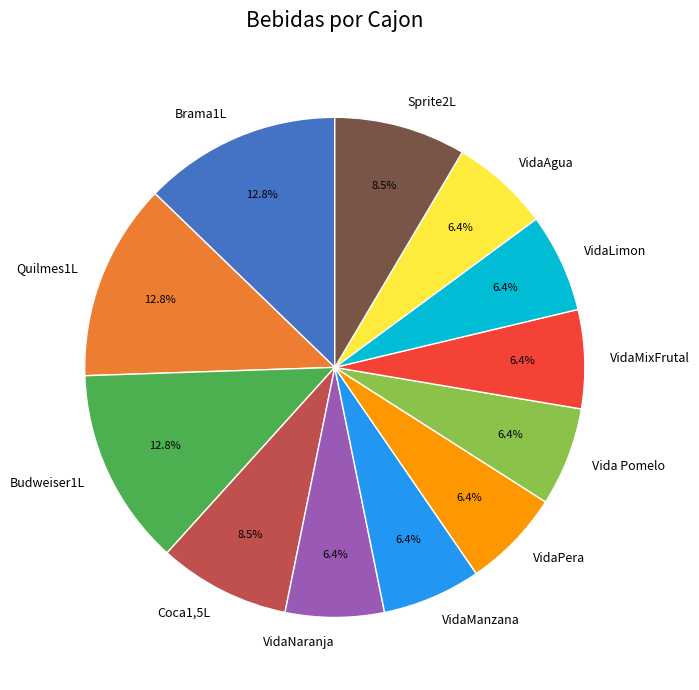

Is there a majority slice in this chart?

No